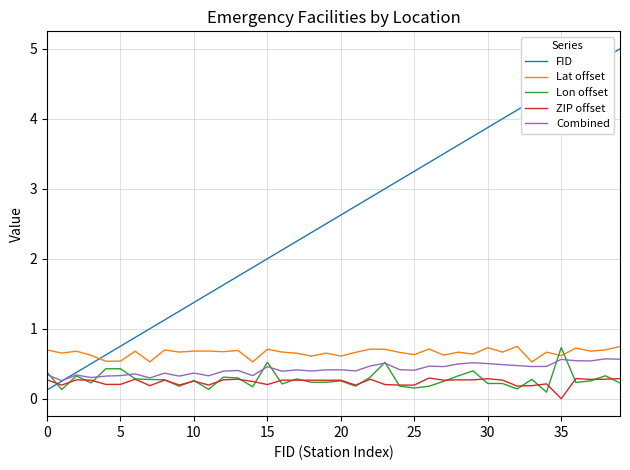

What is the minimum value for Lat offset?

0.5